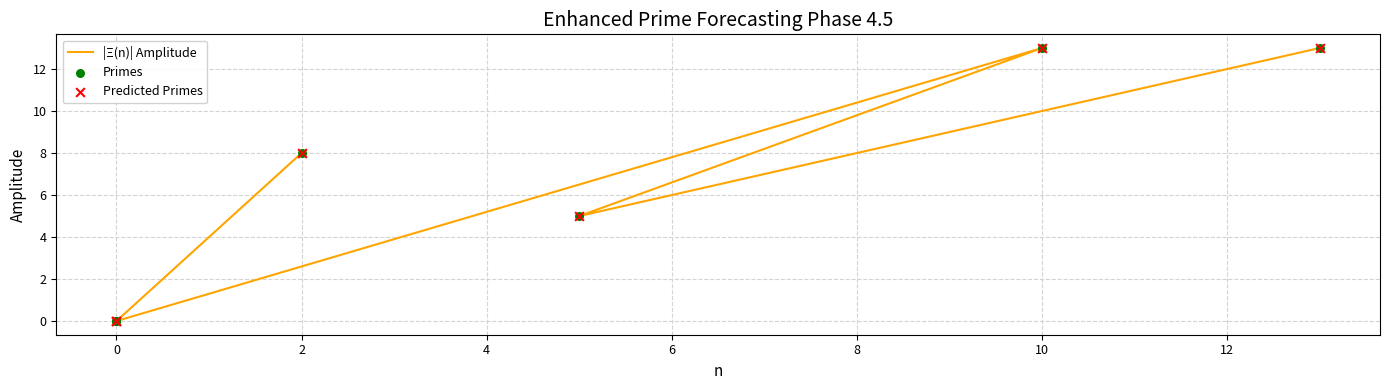

Which series reaches the maximum Y coordinate?

|Ξ(n)| Amplitude